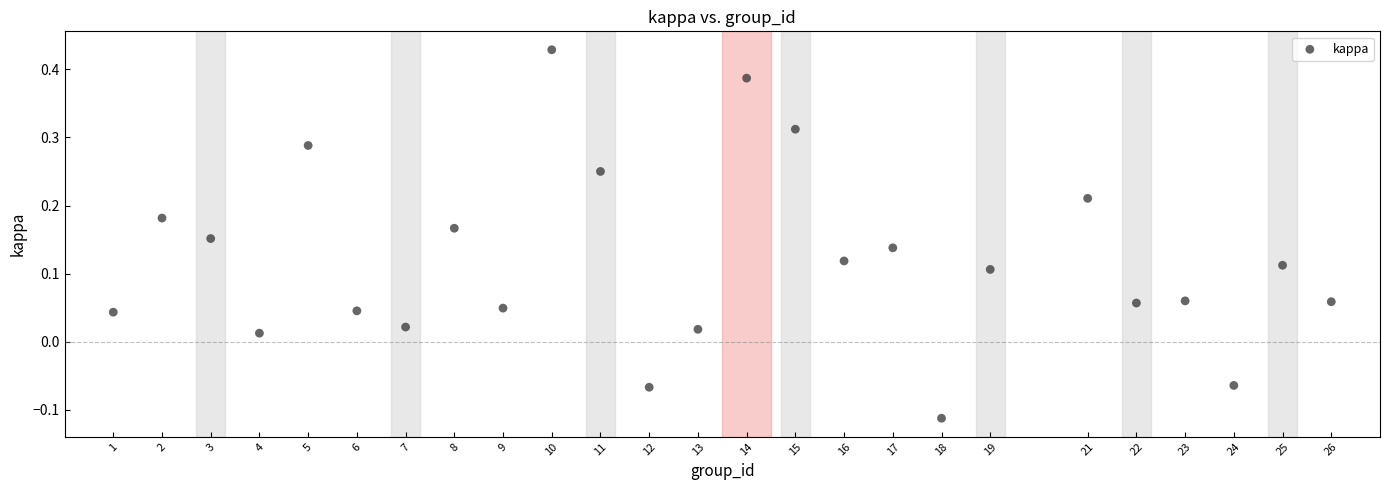

What is the range of X values (max minus min)?

25.0